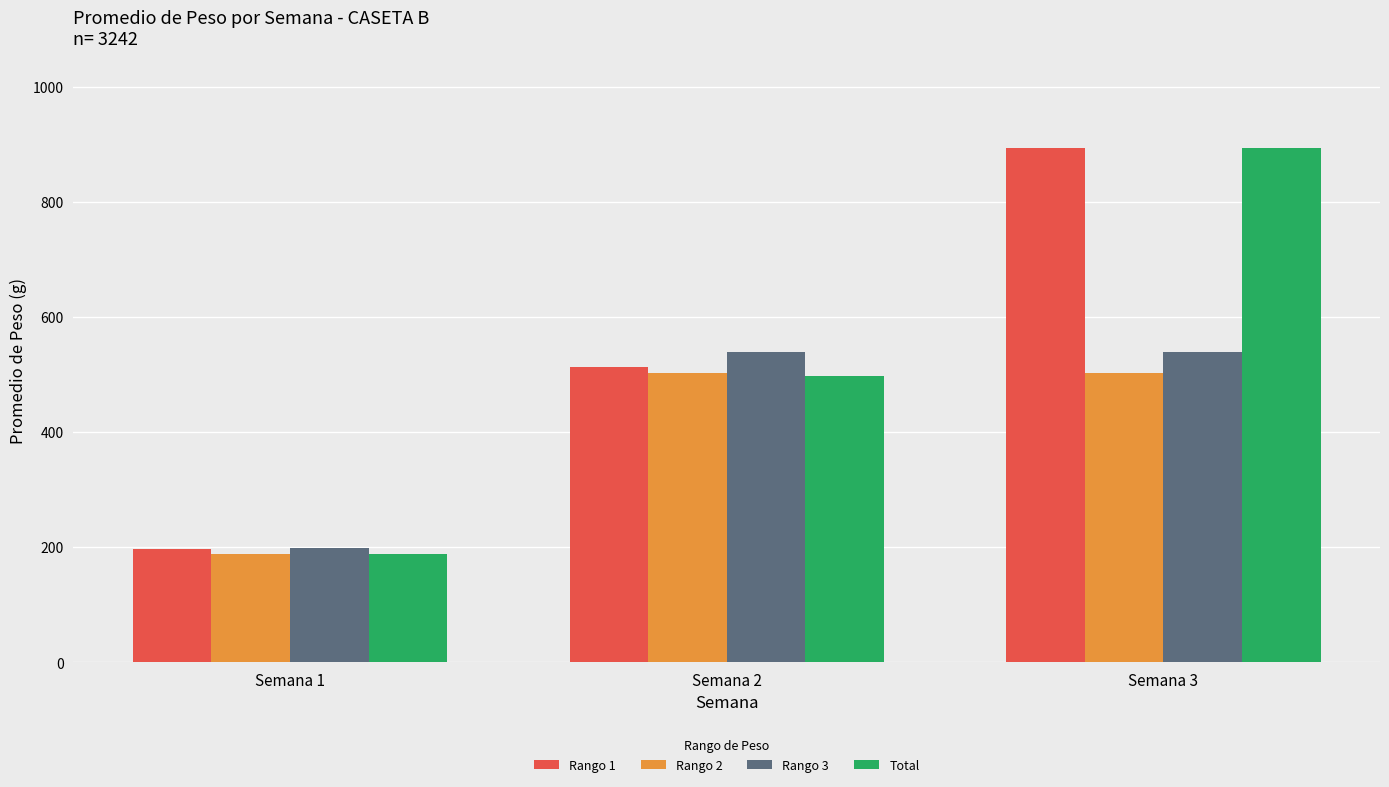

What is the value of the Rango 3 bar at the 1st from the left?

199.3